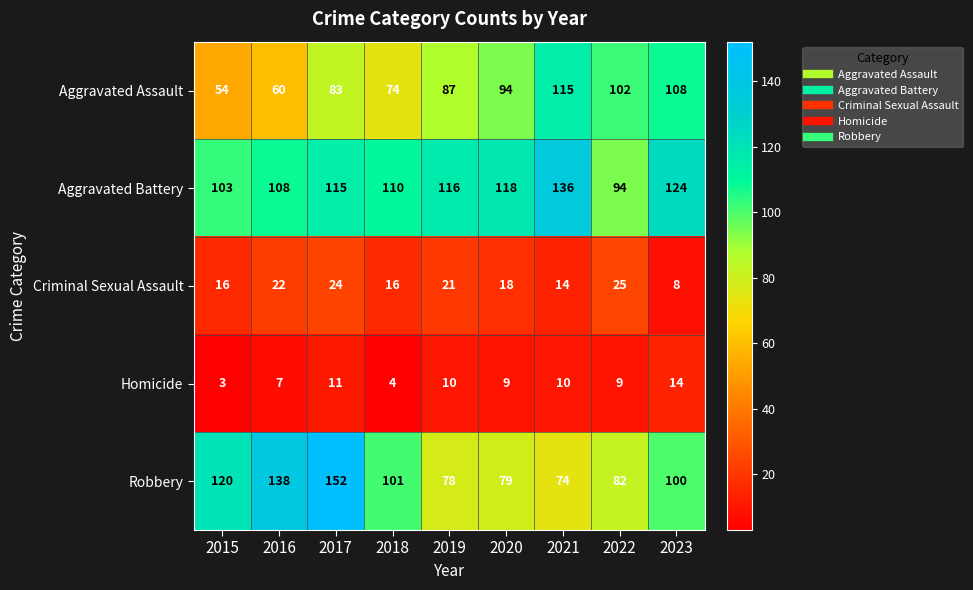

What is the sum of the Criminal Sexual Assault values at 2020 and 2016?

40